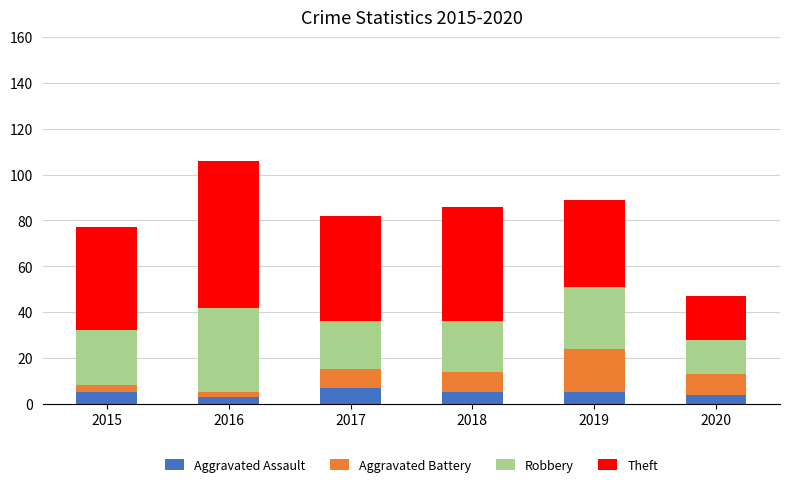

What are all the series names shown in the legend?

Aggravated Assault, Aggravated Battery, Robbery, Theft